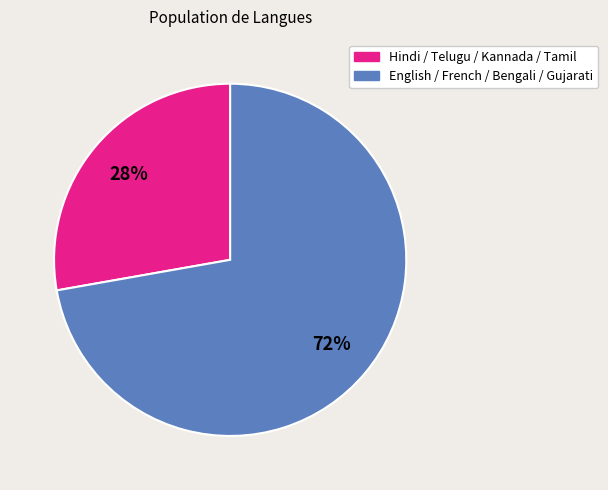

To the nearest percent, what is the difference between the largest and smallest slice percentages?

44%